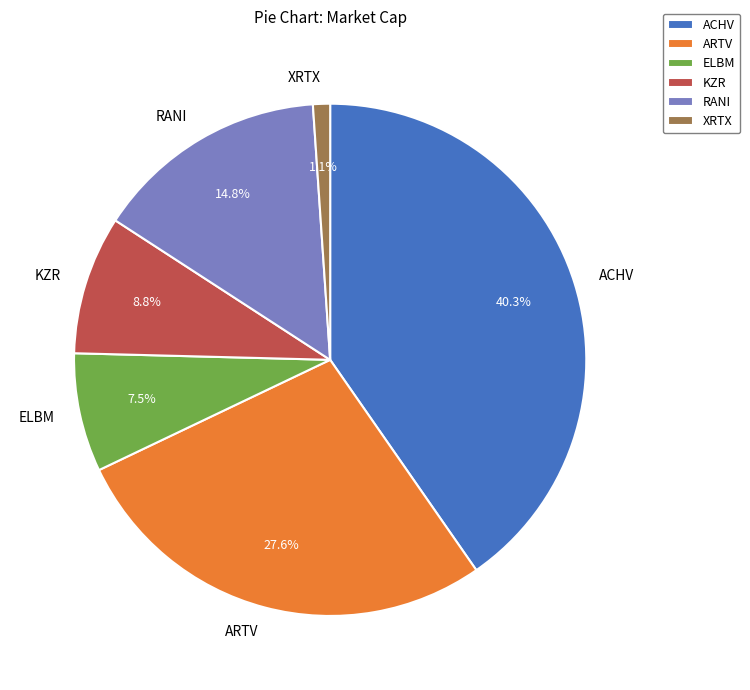

Which category has the smallest portion of the pie?

XRTX